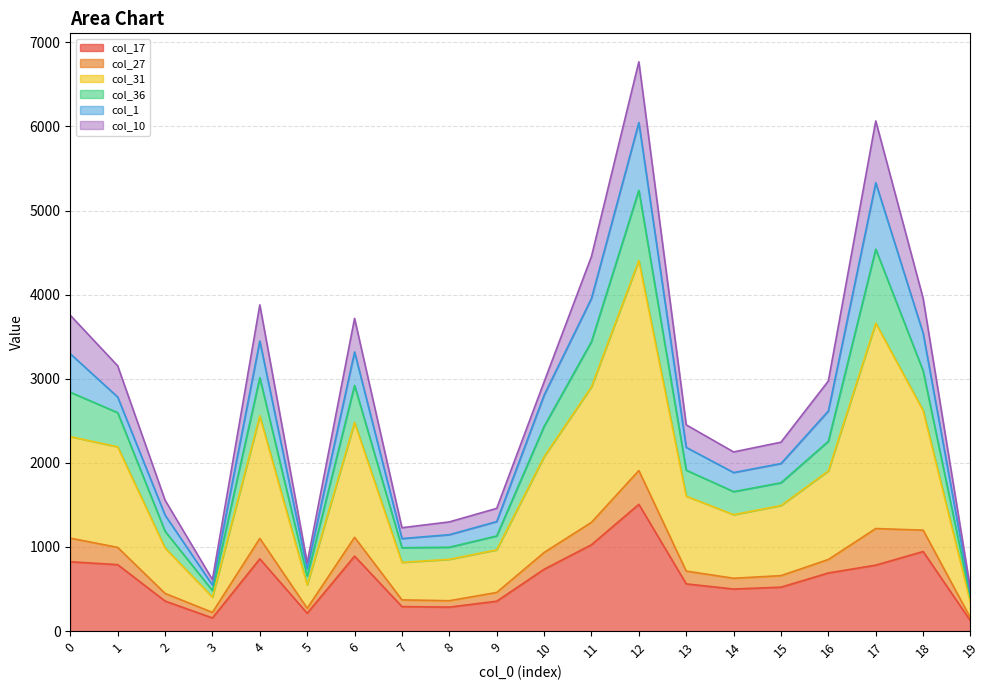

Does the chart display data point markers on the line(s)?

No